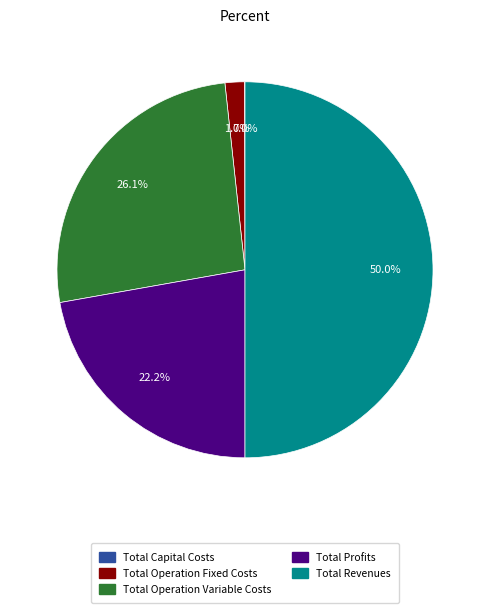

Which category has the biggest portion of the pie?

Total Revenues